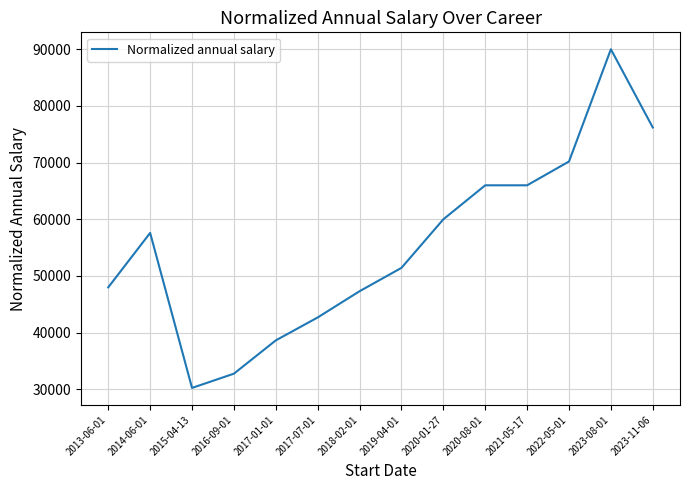

What is the change in value from 2016-09-01 to 2020-08-01?

+33233